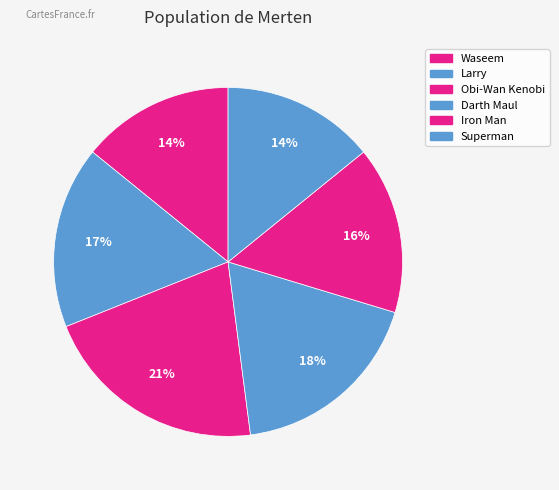

Combined, do Darth Maul and Superman account for over 50%?

No